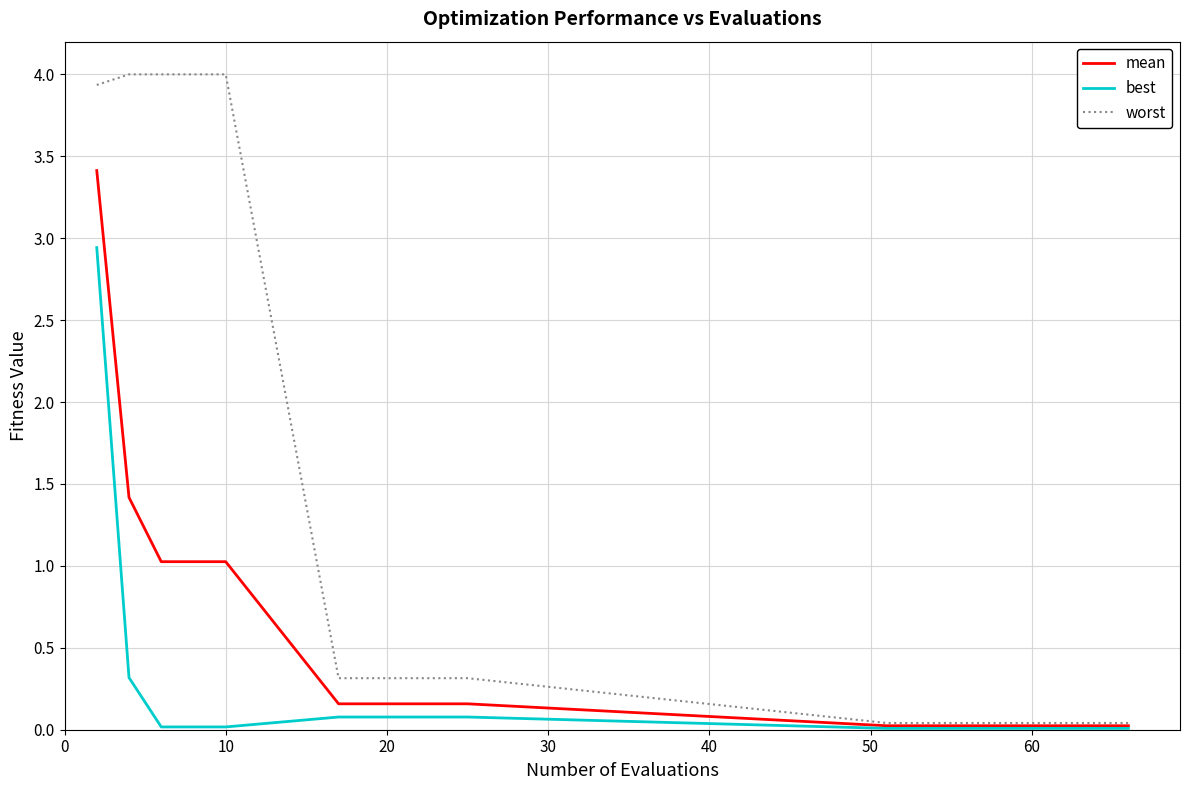

What is the greatest value displayed?

4.0